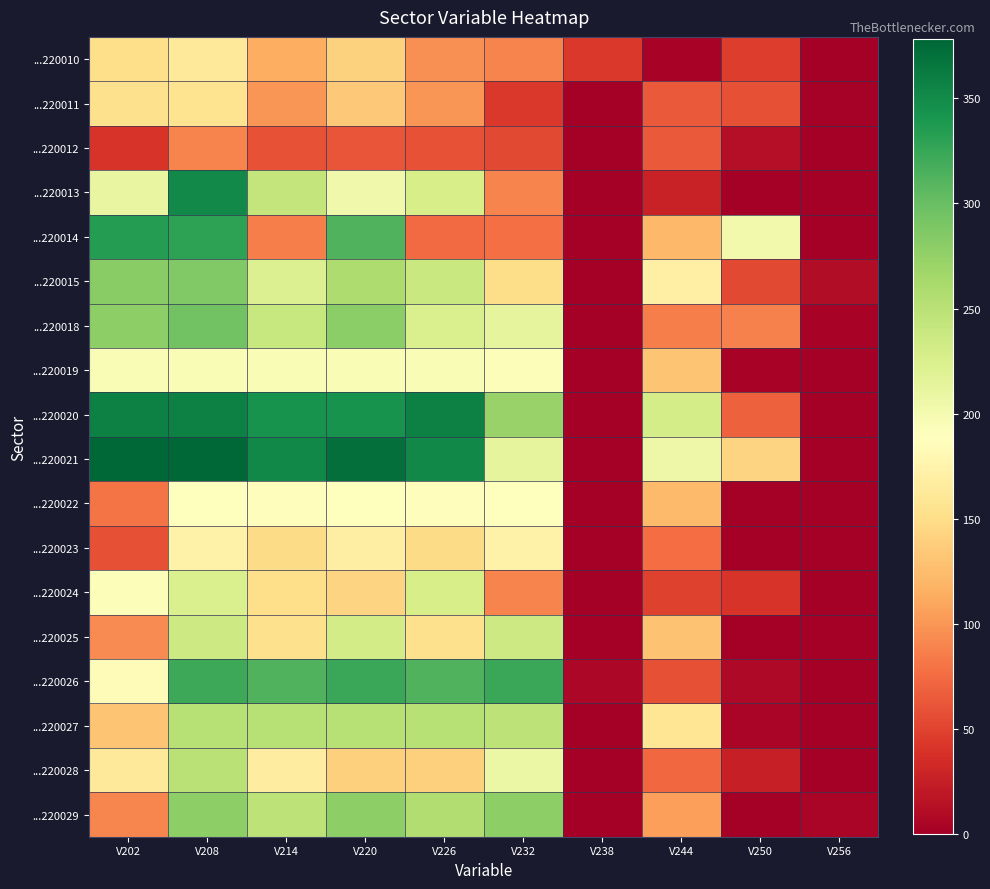

Reading left to right, what are all the values shown in this chart?

...220010: V202=152	V208=163	V214=115	V220=141	V226=97	V232=89	V238=43	V244=3	V250=47	V256=0
...220011: V202=153	V208=156	V214=100	V220=134	V226=100	V232=44	V238=0	V244=64	V250=58	V256=2
...220012: V202=41	V208=89	V214=60	V220=61	V226=60	V232=54	V238=0	V244=64	V250=12	V256=0
...220013: V202=211	V208=351	V214=243	V220=203	V226=228	V232=89	V238=0	V244=28	V250=0	V256=0
...220014: V202=335	V208=330	V214=87	V220=313	V226=74	V232=78	V238=0	V244=122	V250=202	V256=0
...220015: V202=281	V208=286	V214=222	V220=257	V226=238	V232=150	V238=0	V244=170	V250=54	V256=11
...220018: V202=279	V208=294	V214=240	V220=280	V226=225	V232=214	V238=0	V244=87	V250=88	V256=4
...220019: V202=196	V208=196	V214=195	V220=195	V226=195	V232=192	V238=0	V244=130	V250=4	V256=0
...220020: V202=358	V208=358	V214=344	V220=344	V226=358	V232=272	V238=0	V244=229	V250=68	V256=0
...220021: V202=378	V208=378	V214=352	V220=371	V226=352	V232=213	V238=0	V244=206	V250=143	V256=0
...220022: V202=81	V208=189	V214=187	V220=189	V226=187	V232=189	V238=0	V244=123	V250=0	V256=0
...220023: V202=59	V208=174	V214=149	V220=169	V226=149	V232=174	V238=0	V244=76	V250=0	V256=0
...220024: V202=192	V208=225	V214=151	V220=142	V226=228	V232=89	V238=0	V244=50	V250=41	V256=0
...220025: V202=94	V208=236	V214=153	V220=231	V226=153	V232=235	V238=0	V244=129	V250=0	V256=0
...220026: V202=186	V208=323	V214=312	V220=324	V226=312	V232=324	V238=7	V244=58	V250=8	V256=0
...220027: V202=131	V208=252	V214=252	V220=252	V226=252	V232=247	V238=0	V244=159	V250=5	V256=0
...220028: V202=163	V208=251	V214=168	V220=140	V226=140	V232=207	V238=0	V244=73	V250=26	V256=0
...220029: V202=91	V208=278	V214=247	V220=278	V226=256	V232=278	V238=0	V244=105	V250=0	V256=5